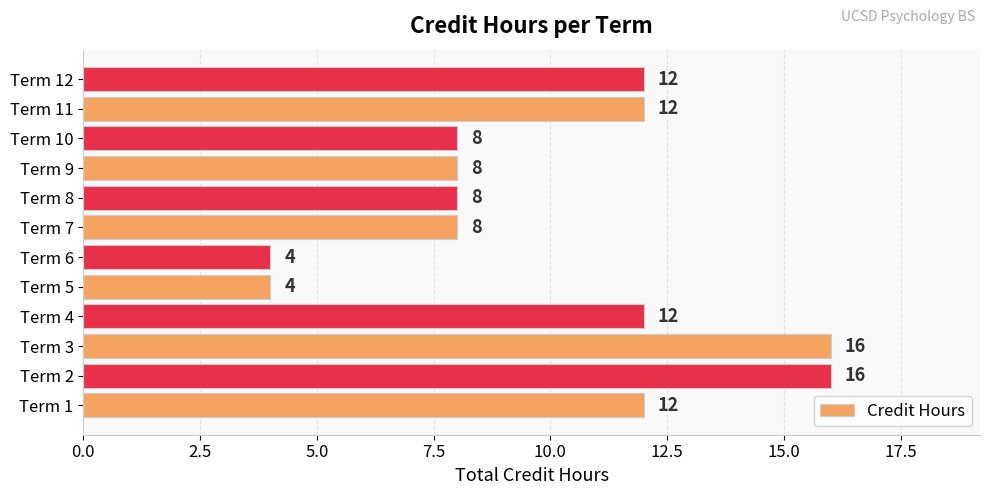

True or false: the data shows 1 at Term 5.

False